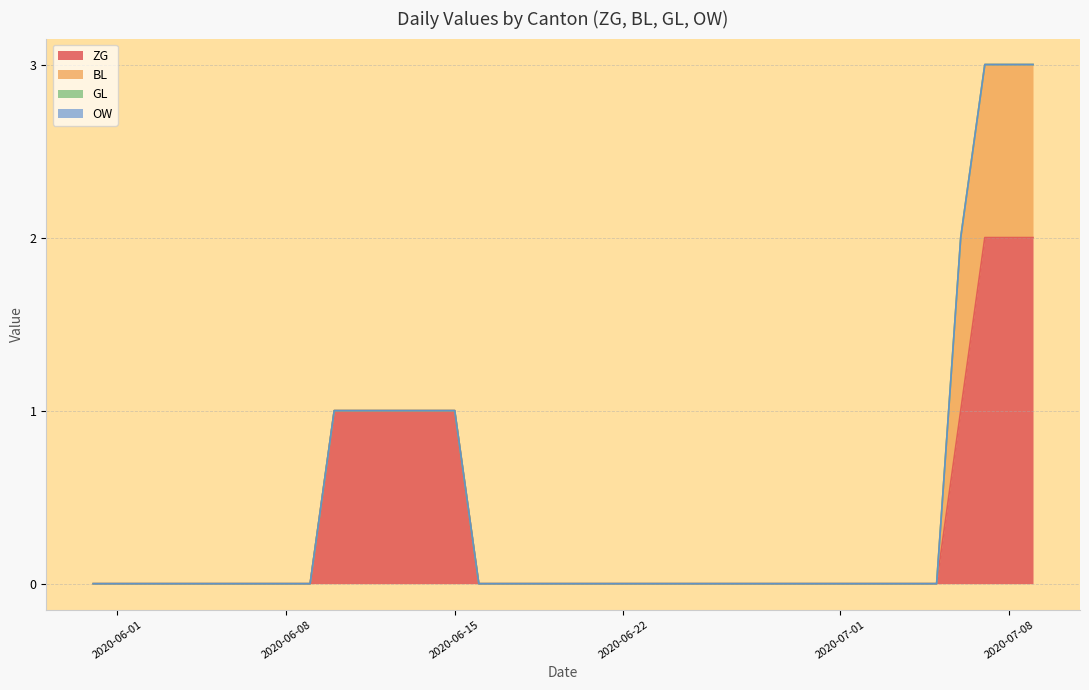

True or false: BL has more than 2 points higher than both neighbors.

False